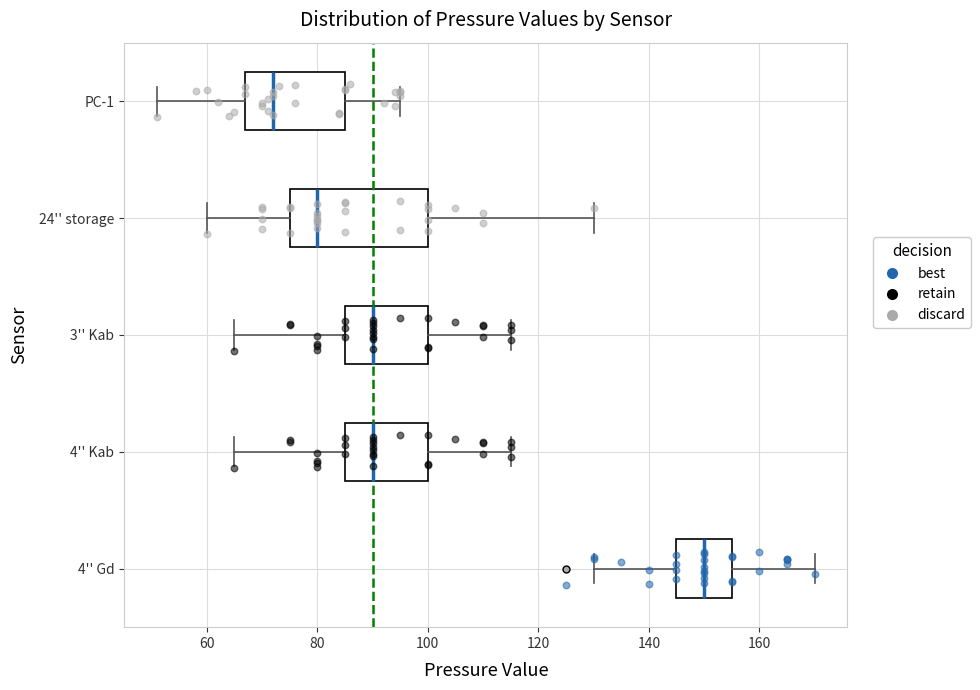

Which box is the widest, from its left edge to its right edge?

24'' storage